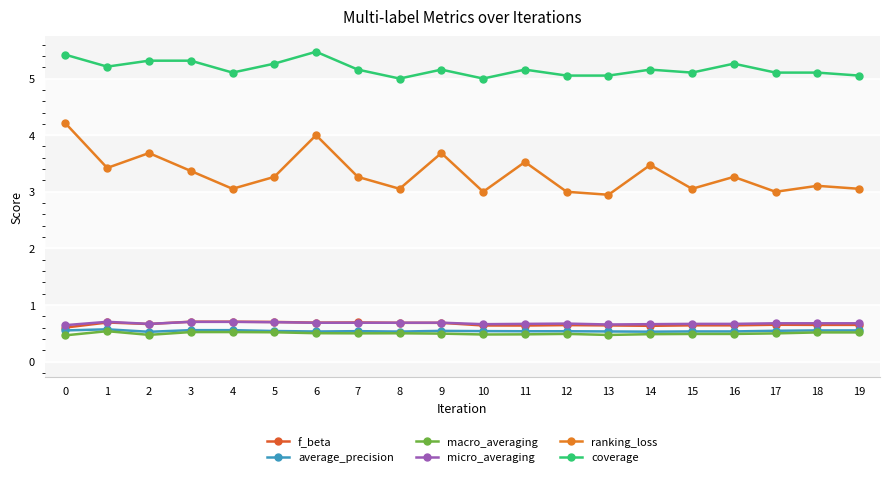

Is this an area chart (filled region under the line)?

No